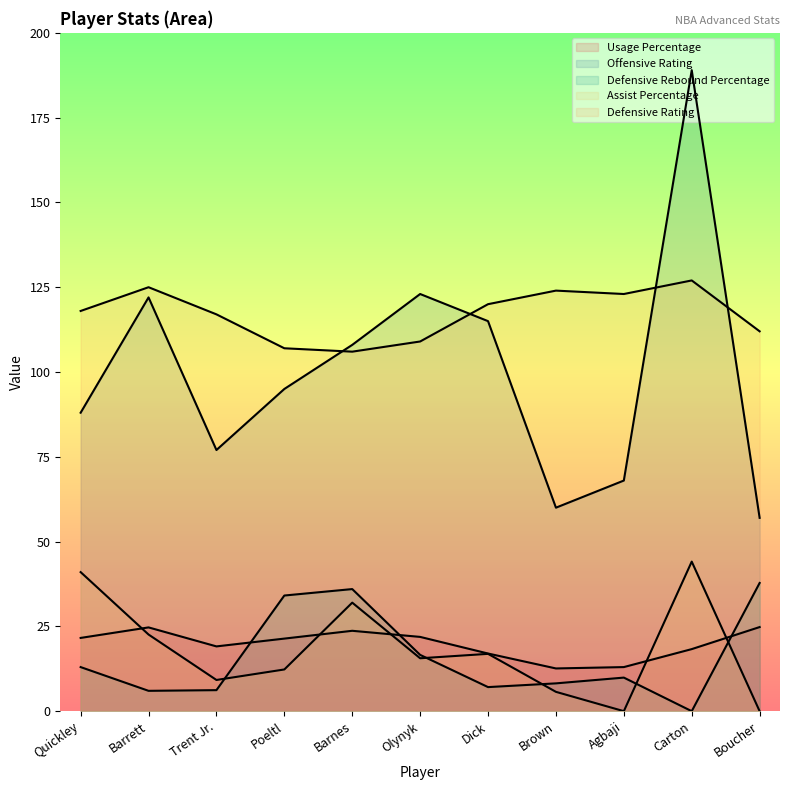

What is the difference between the maximum and minimum values in the Offensive Rating series?

132.0